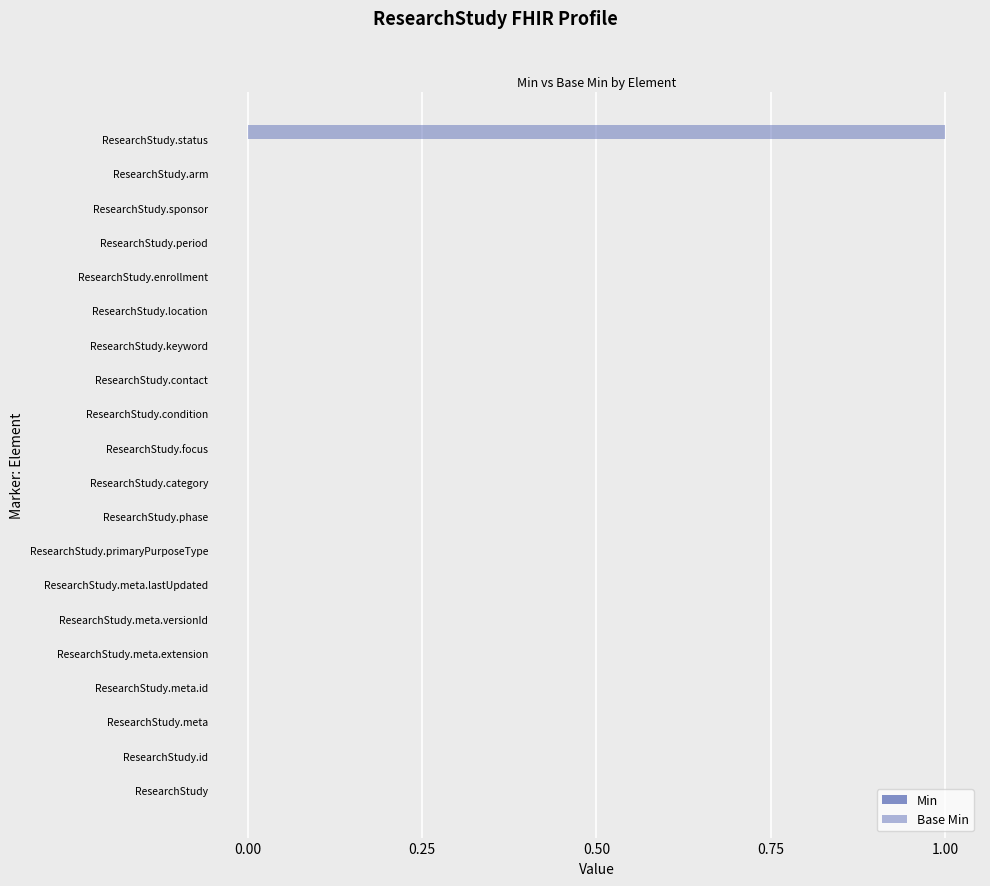

How many data points does each series have?

20